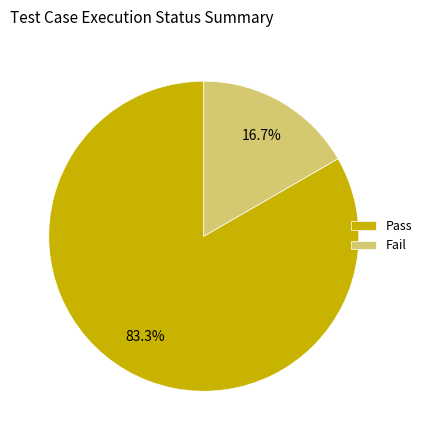

To the nearest percent, what portion does Pass represent?

83%